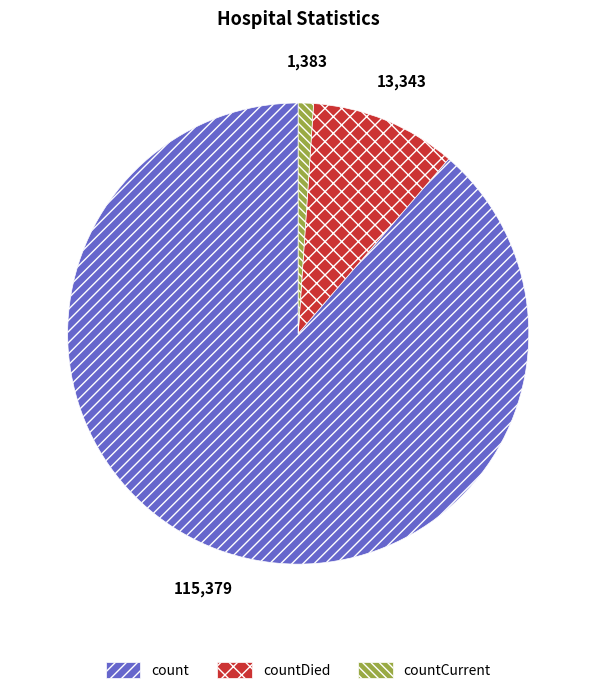

Count the number of slices in the pie.

3